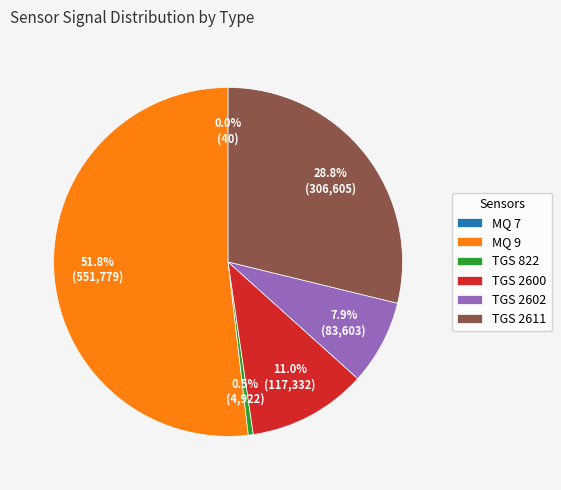

Which slice is the largest?

MQ 9